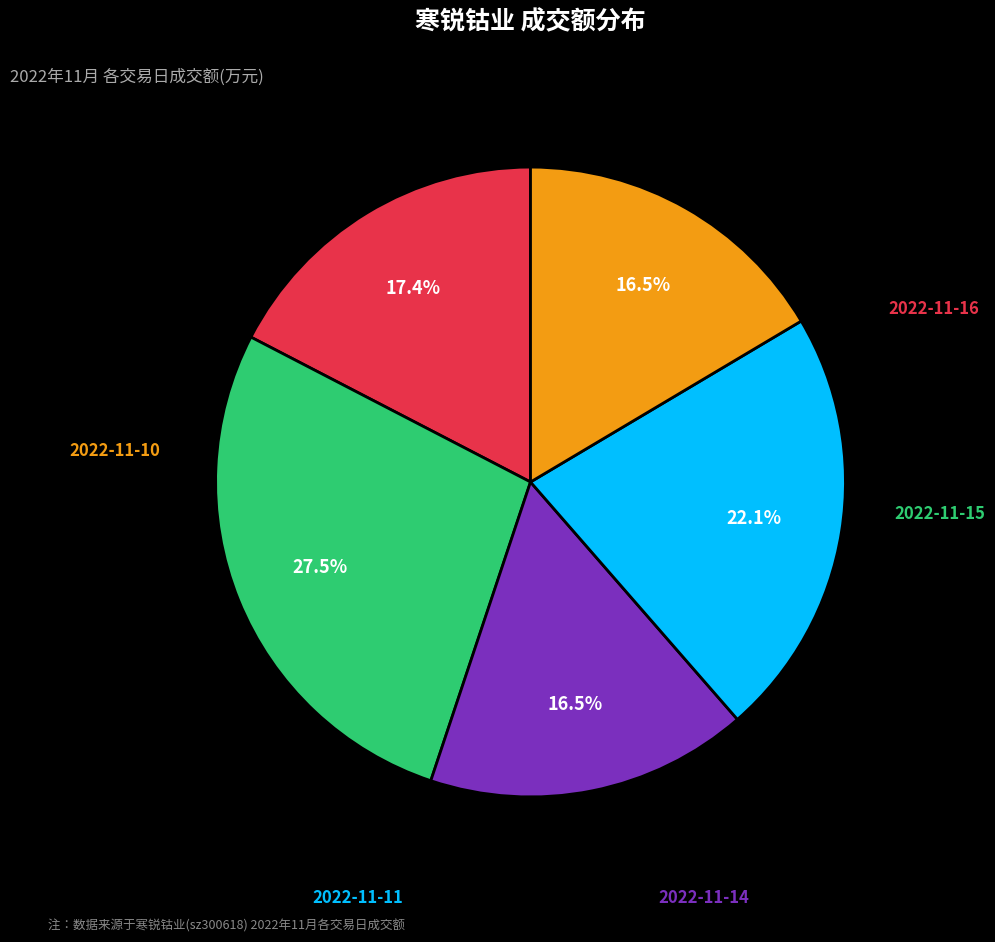

Is 2022-11-14 the majority of the pie?

No